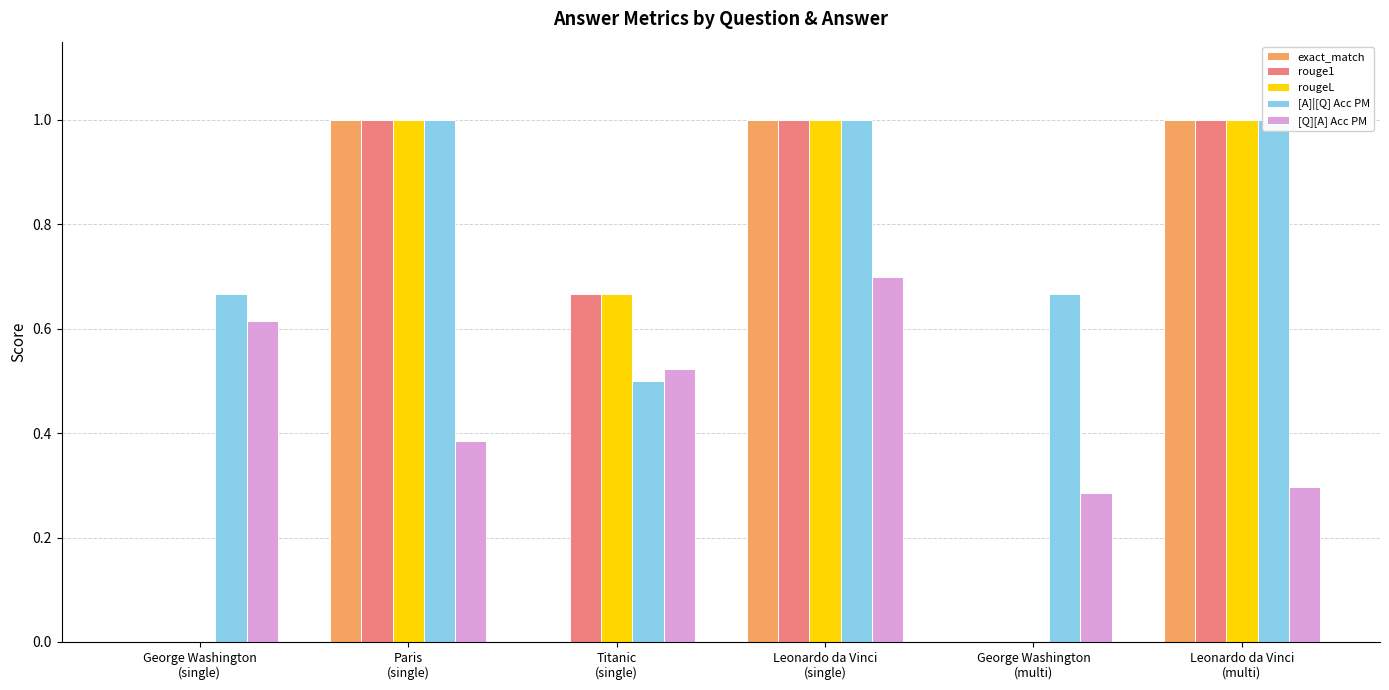

Which category has the highest value across all series?

Paris
(single)